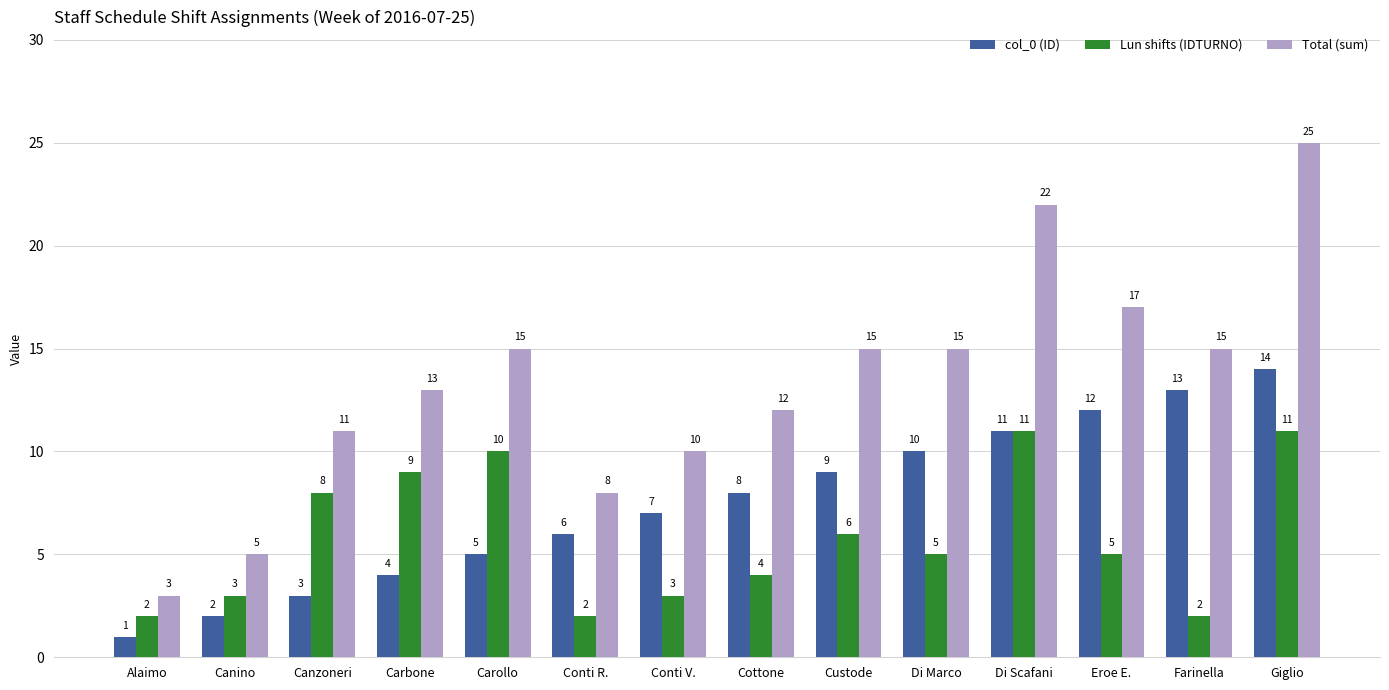

Which series changed the most between Canzoneri and Conti V.?

Lun shifts (IDTURNO)